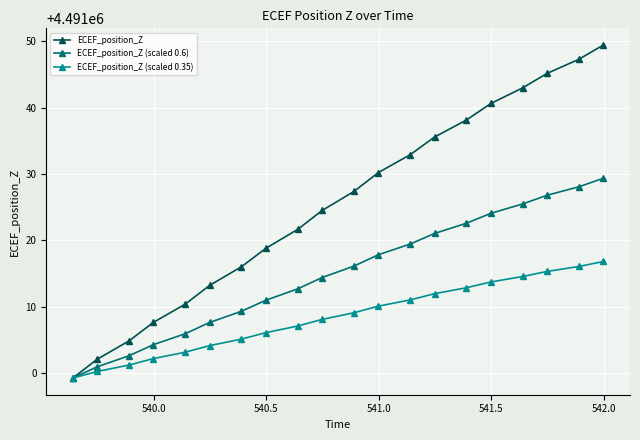

What are all the series names shown in the legend?

ECEF_position_Z, ECEF_position_Z (scaled 0.6), ECEF_position_Z (scaled 0.35)